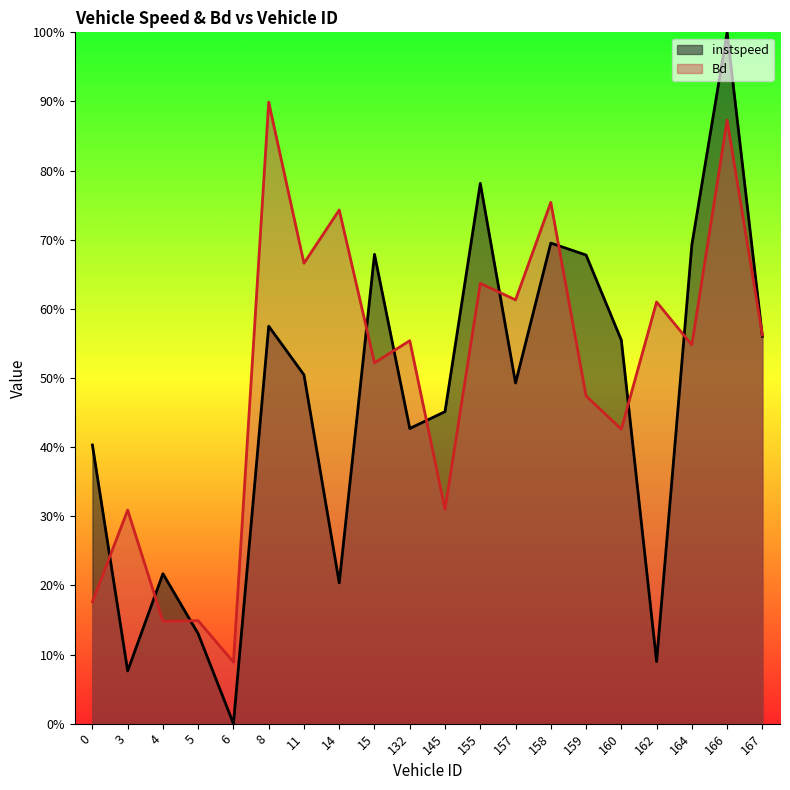

List the series in order of their overall mean, highest first.

Bd, instspeed